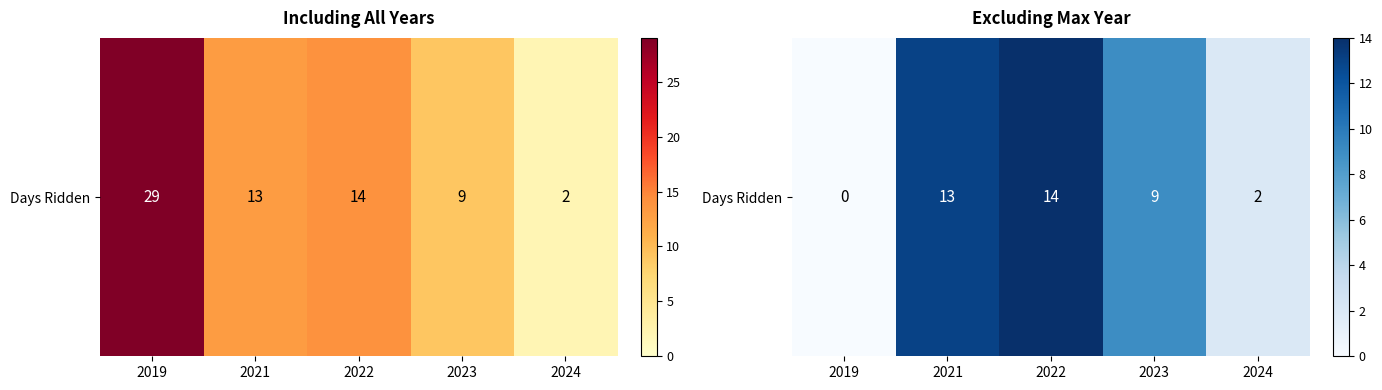

Between 2021 and 2024, which is larger?

2021